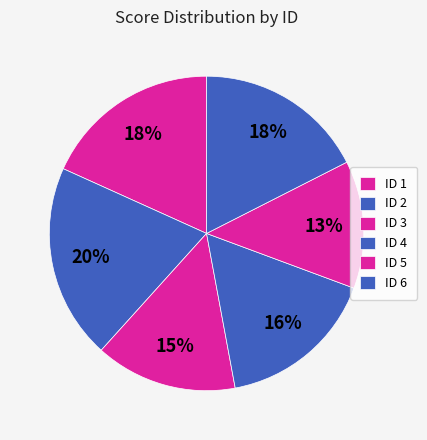

How many slices are in this pie chart?

6